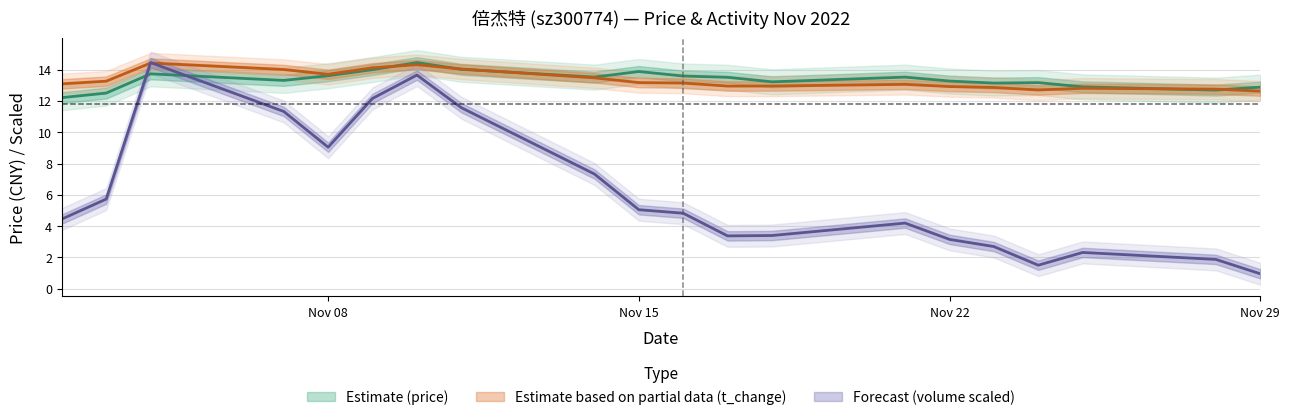

What is the value of the volume_norm point at the 6th from the left?

12.2